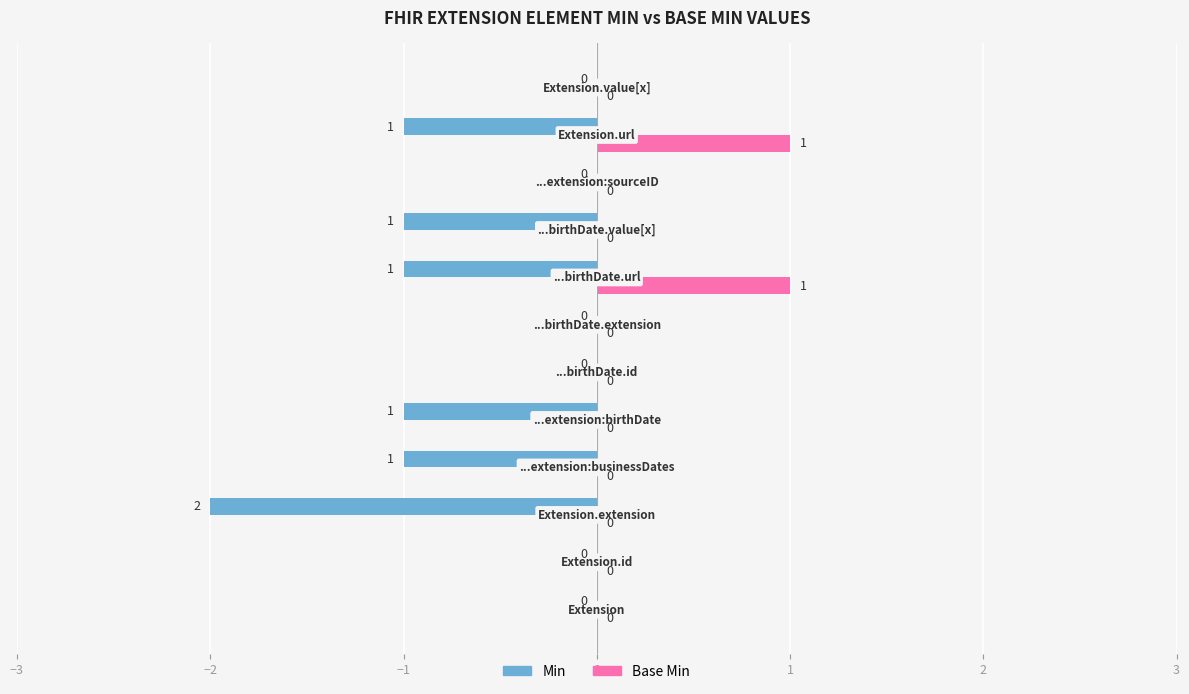

How many Min values are between -1 and 0?

11